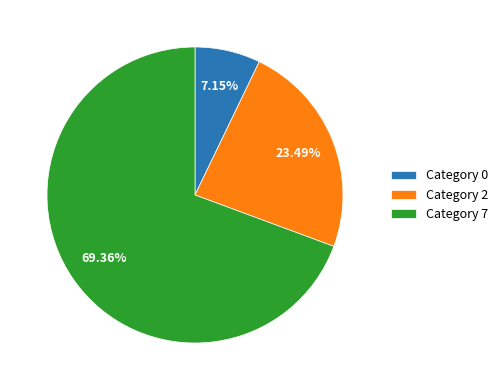

Combined, do Category 2 and Category 0 account for over 50%?

No